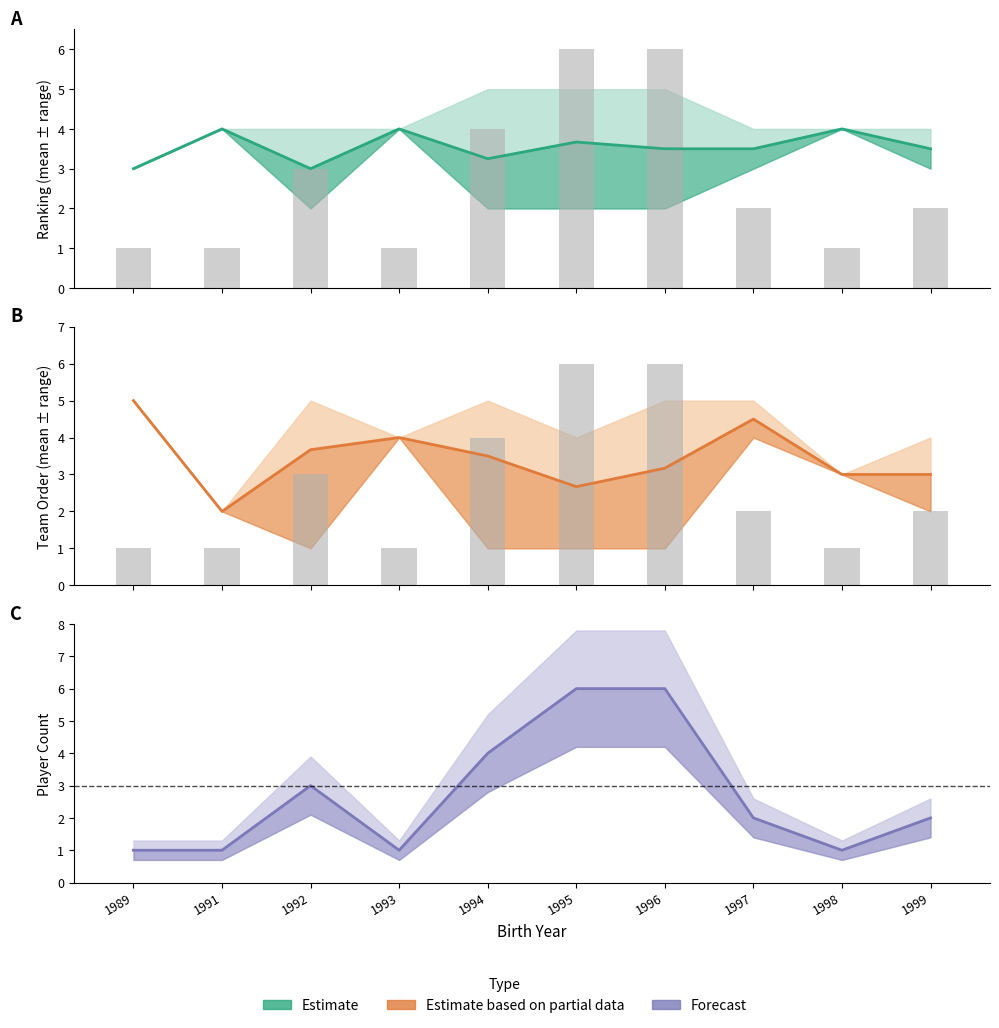

What is the value of the Team Order mean bar at the 5th from the left?

3.5